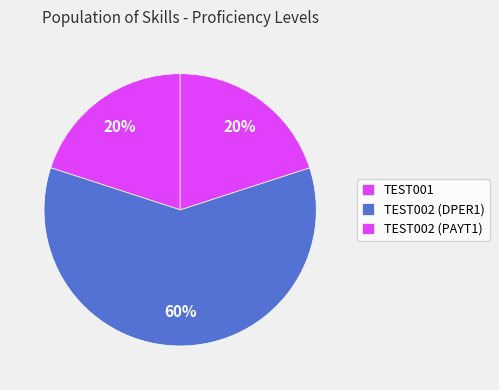

True or false: TEST001 accounts for 32% of the total.

False